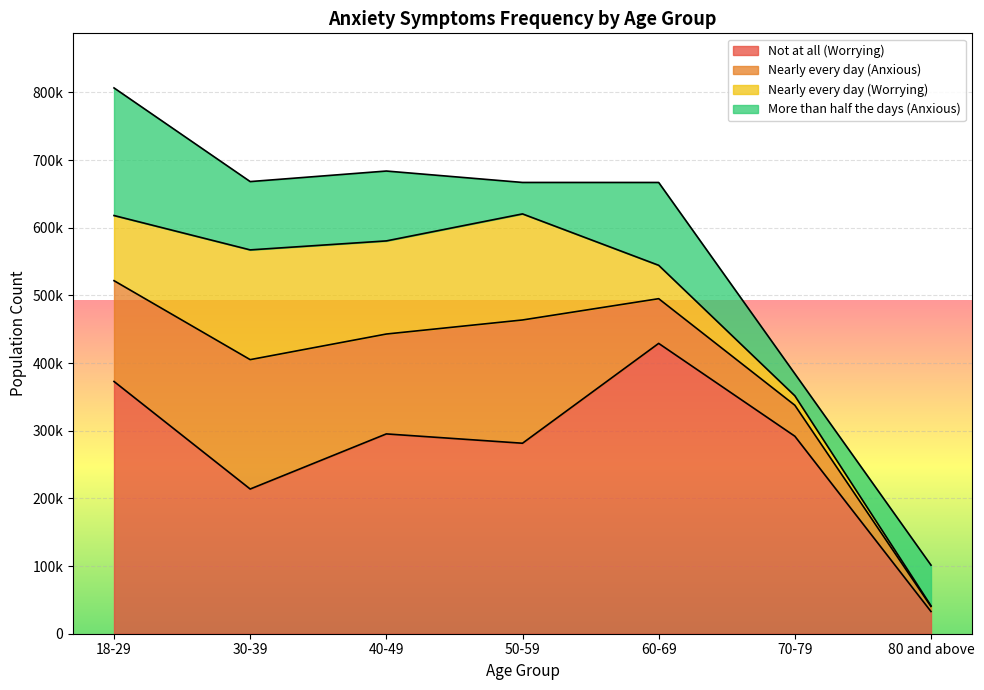

True or false: Nearly every day (Anxious) and Not at all (Worrying) intersect in this chart.

False